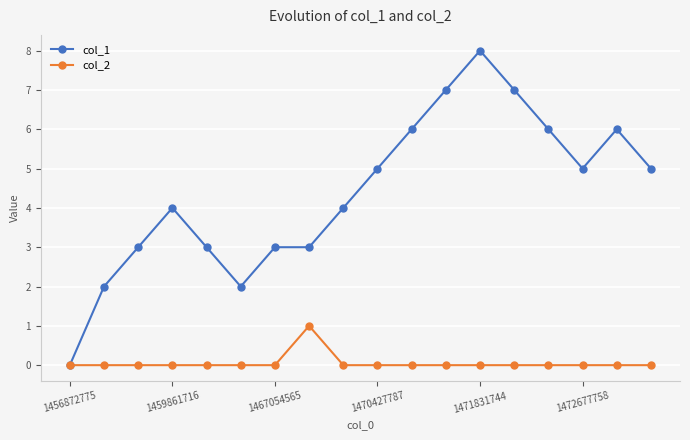

Which series has the largest total across all categories?

col_1